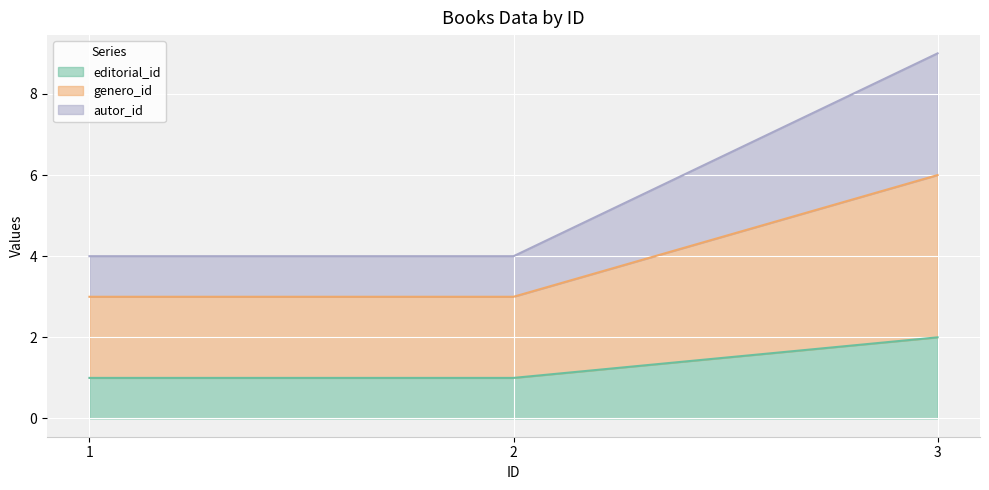

What are all the series names shown in the legend?

editorial_id, genero_id, autor_id